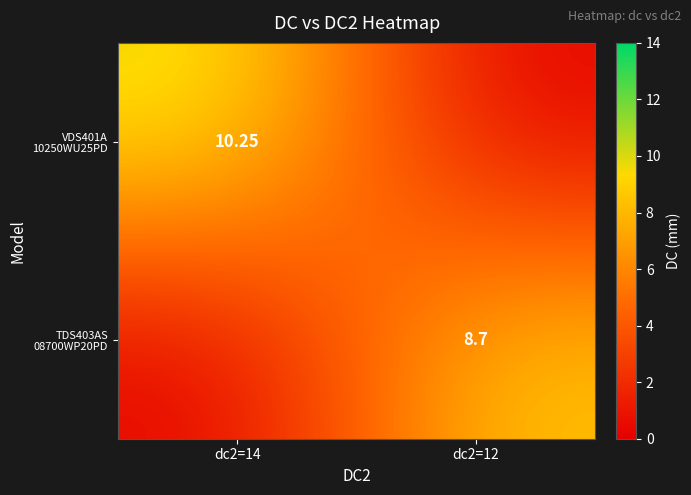

Rank the categories by TDS403AS 08700WP20PD value from lowest to highest.

dc2=14, dc2=12